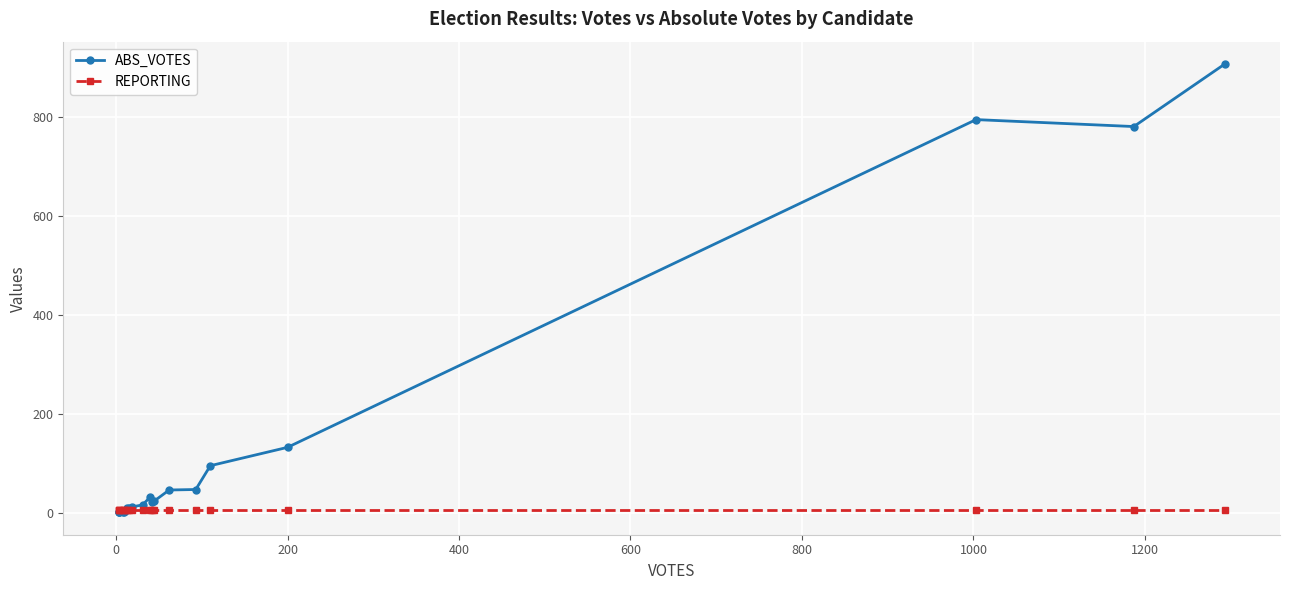

True or false: ABS_VOTES and REPORTING cross at least once.

True